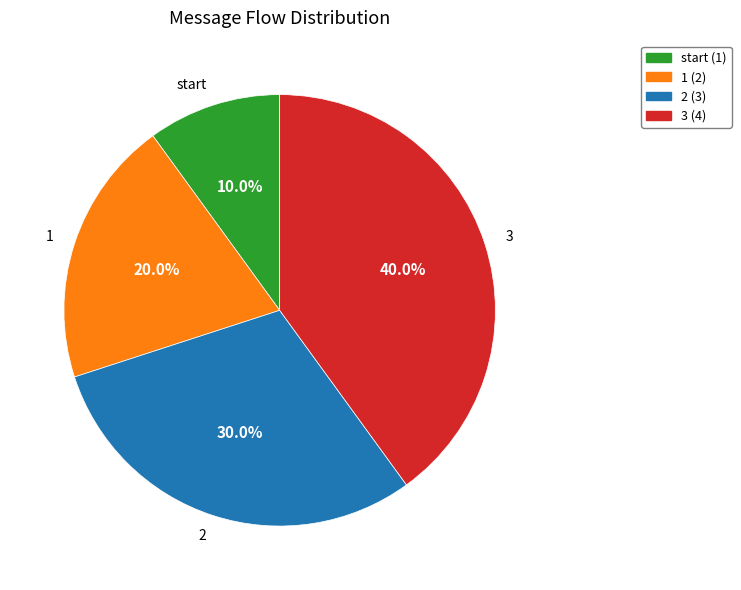

Is it true that 2 is 30% of the pie?

True